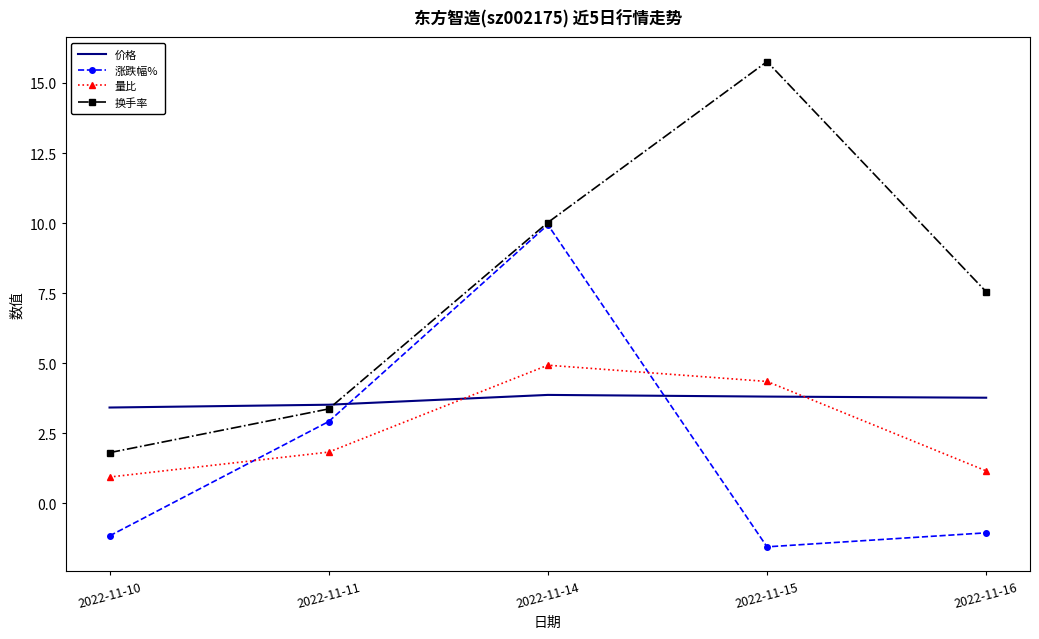

What is the maximum value shown in the chart?

15.8